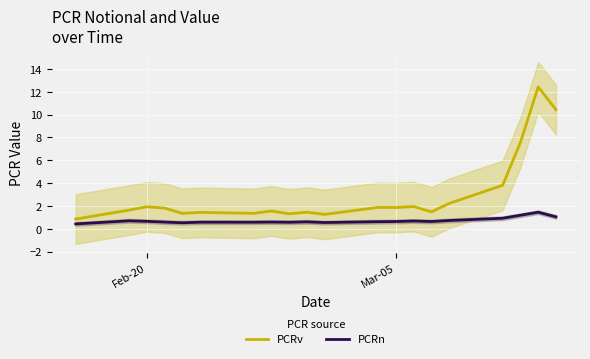

Reading left to right, transcribe all the data shown in this chart.

PCRv: 0.9	1.6	1.9	1.8	1.4	1.4	1.4	1.6	1.3	1.5	1.3	1.9	1.9	2.0	1.5	2.2	3.8	7.6	12.4	10.4
PCRn: 0.4	0.7	0.7	0.6	0.5	0.6	0.6	0.6	0.6	0.6	0.6	0.6	0.6	0.7	0.6	0.7	0.9	1.2	1.5	1.0